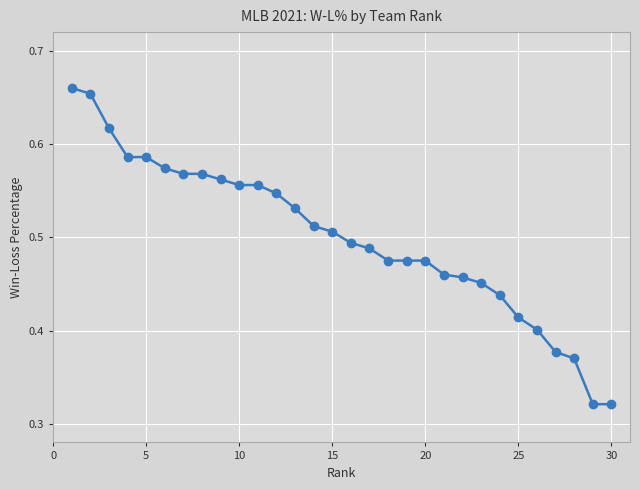

Count the values in the range 0 to 1.

30